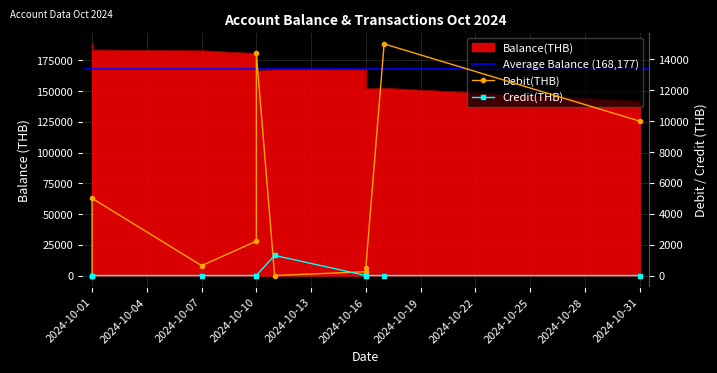

Which series has the widest spread of values?

Balance